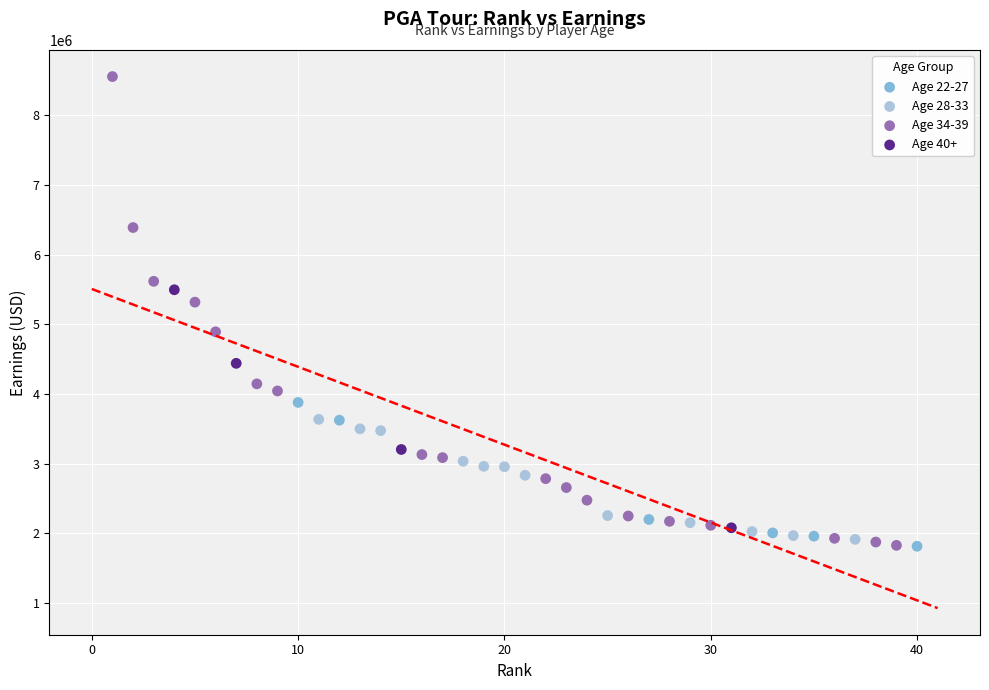

What are all the series names shown in the legend?

Age 22-27, Age 28-33, Age 34-39, Age 40+